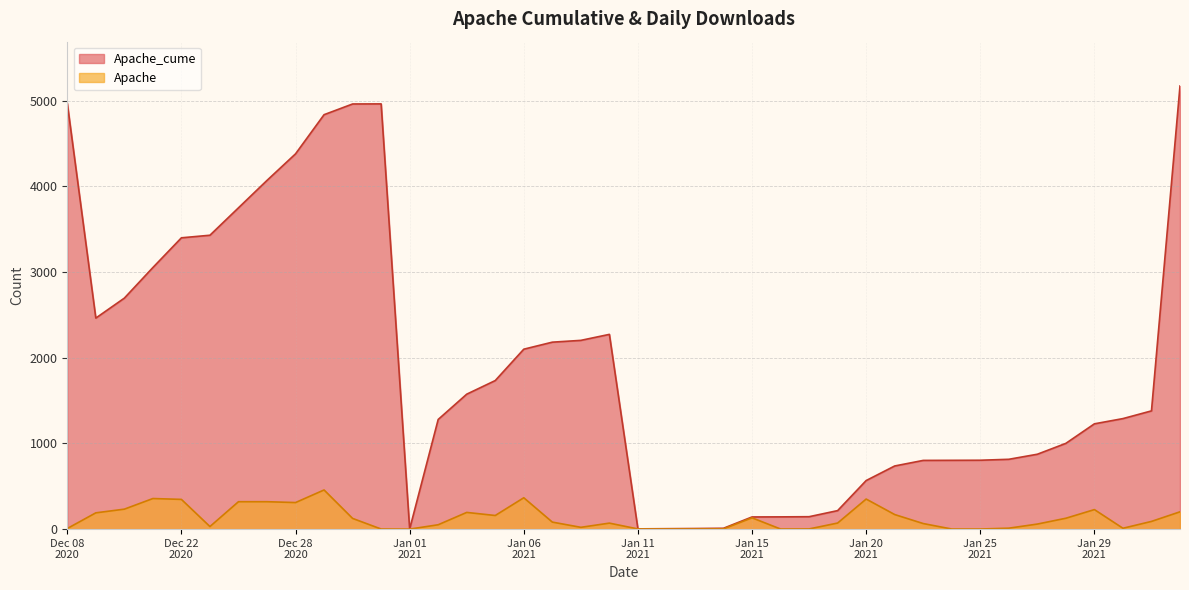

What is the maximum value shown in the chart?

5172